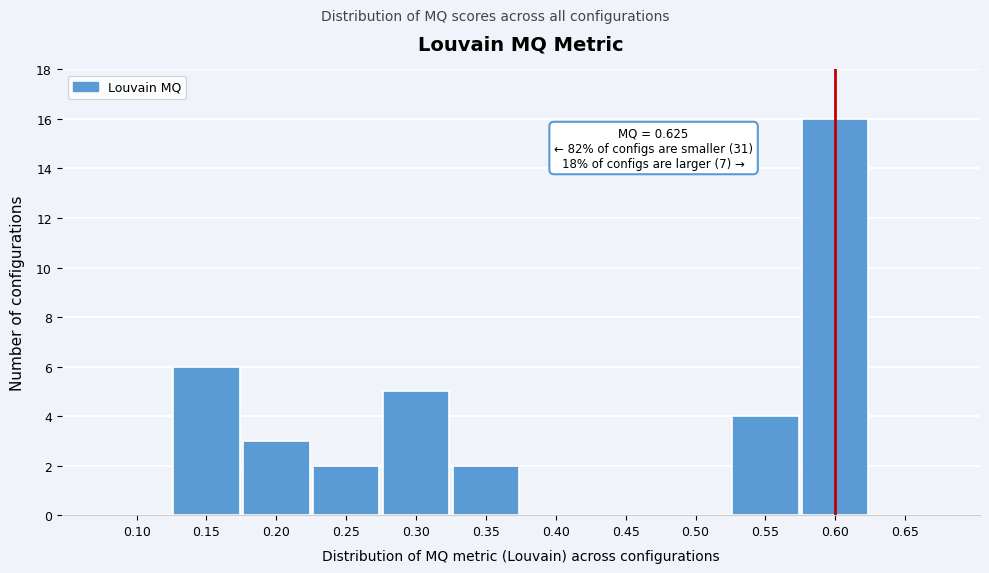

Reading left to right, what are all the values shown in this chart?

0.10=0	0.15=6	0.20=3	0.25=2	0.30=5	0.35=2	0.40=0	0.45=0	0.50=0	0.55=4	0.60=16	0.65=0